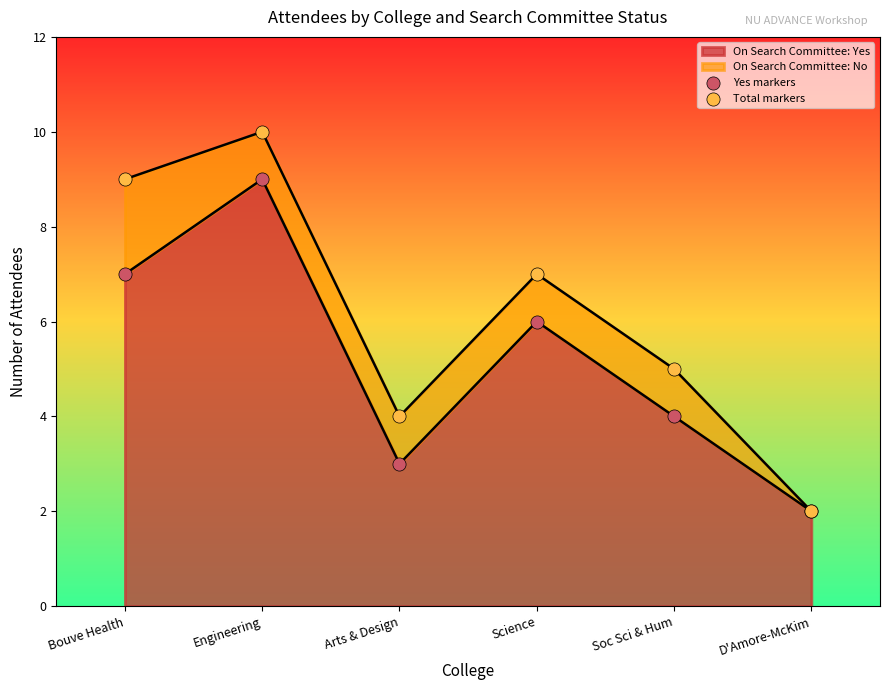

At which category is the sum across all series the highest?

Engineering